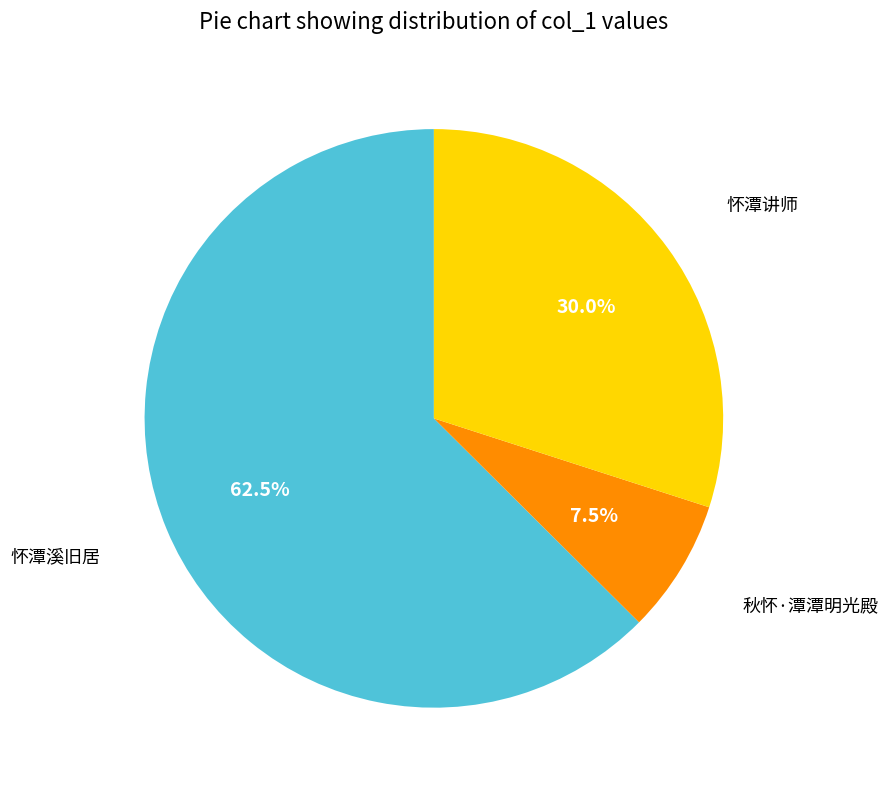

To the nearest percent, what is the difference between the largest and smallest slice percentages?

55%